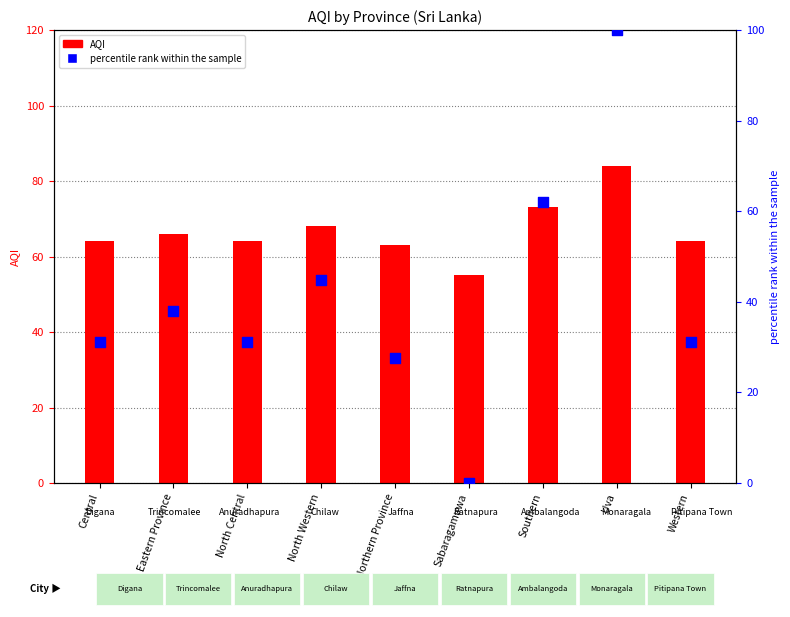

At how many categories does at least one series exceed 89?

1